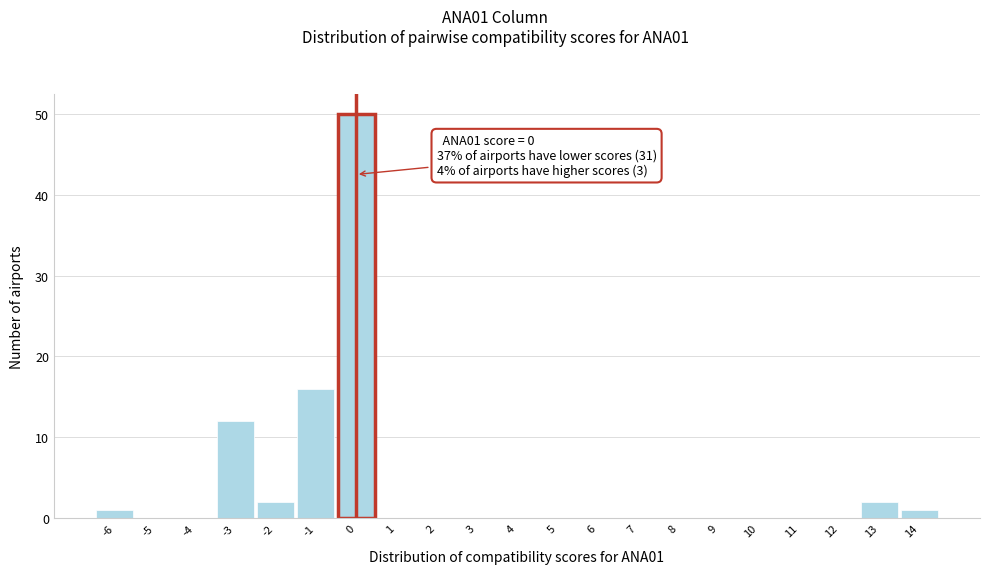

Over which range of the x-axis is the bar tallest?

-0.5 to 0.5